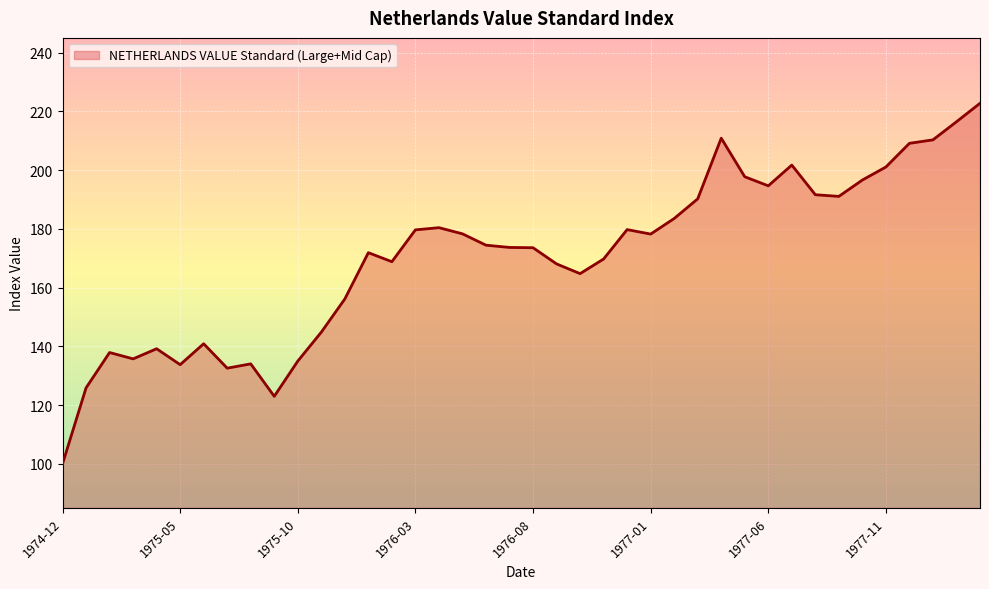

What is the greatest value displayed?

222.8